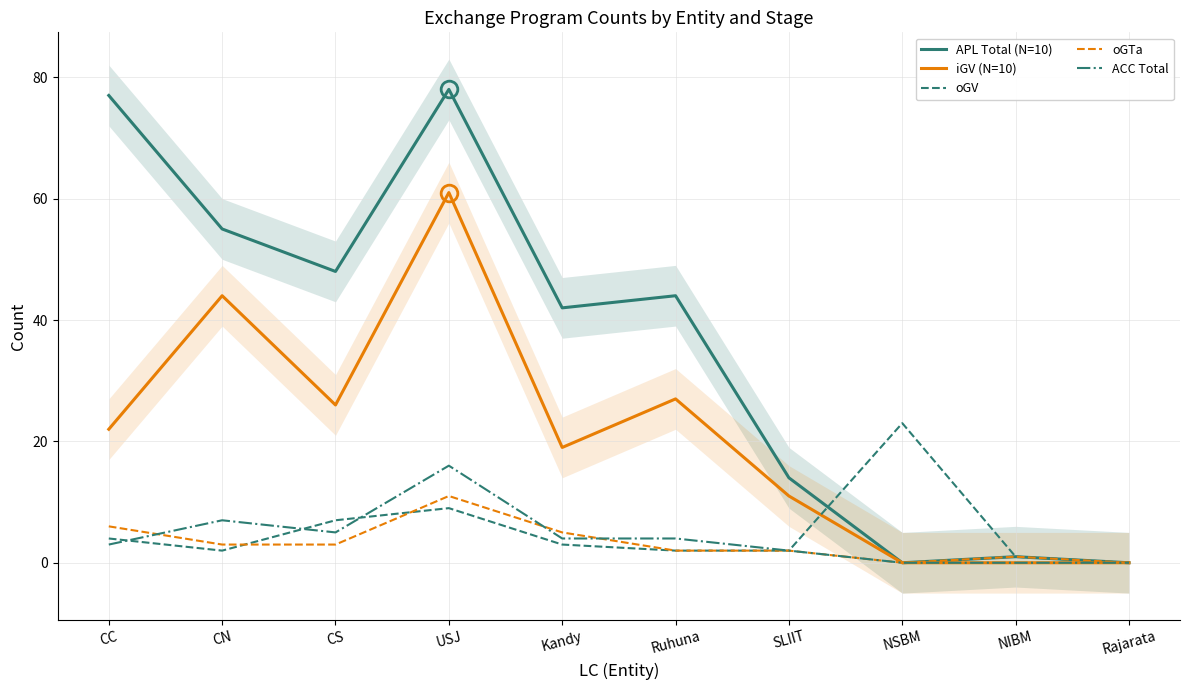

Reading left to right, transcribe all the data shown in this chart.

APL Total (N=10): 77	55	48	78	42	44	14	0	1	0
iGV (N=10): 22	44	26	61	19	27	11	0	0	0
oGV: 4	2	7	9	3	2	2	23	1	0
oGTa: 6	3	3	11	5	2	2	0	1	0
ACC Total: 3	7	5	16	4	4	2	0	0	0